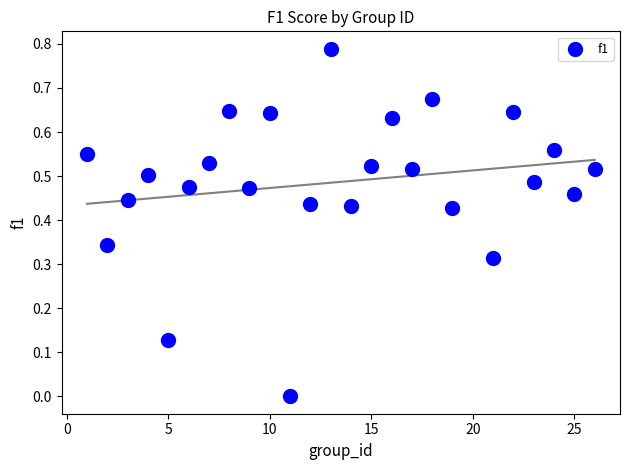

What is the range of X values (max minus min)?

25.0